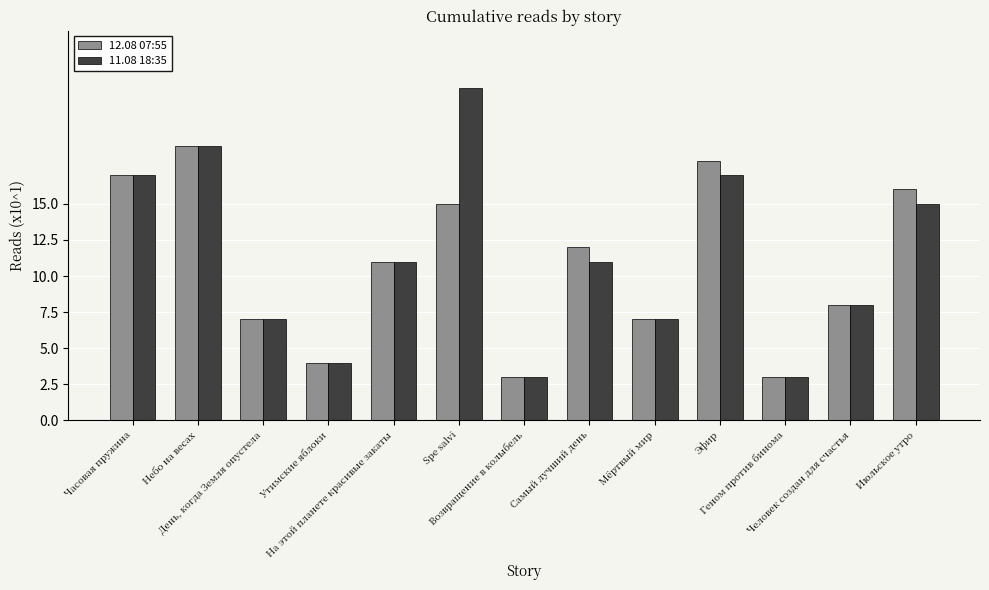

What is the highest value of the 11.08 18:35 series?

23